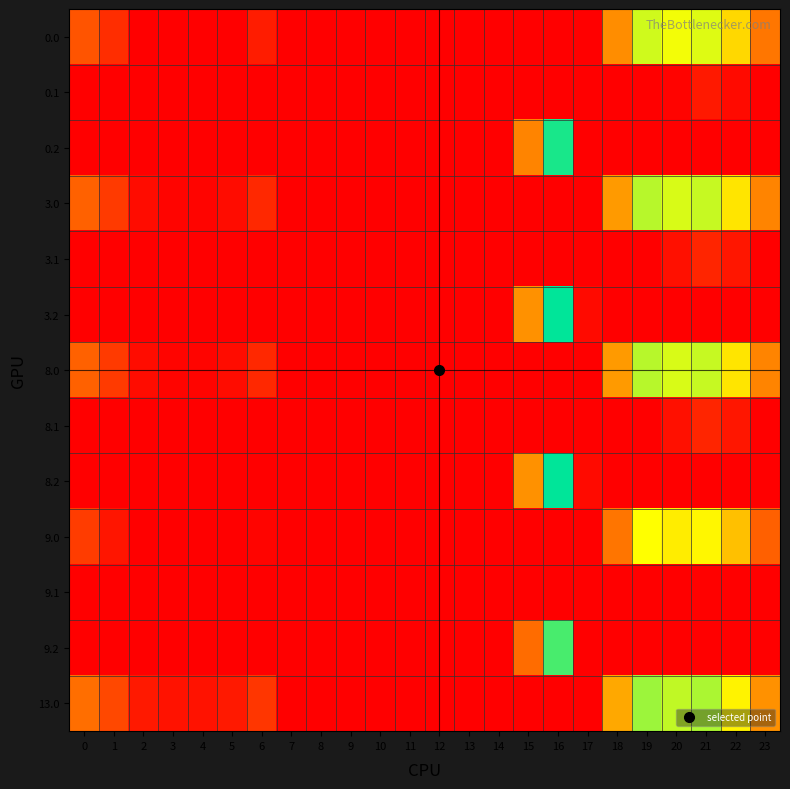

Reading left to right, extract all data points from this chart.

0.0: 0=71.0	1=38.5	2=0.0	3=0.0	4=0.0	5=0.0	6=24.0	7=0.0	8=0.0	9=0.0	10=0.0	11=0.0	12=0.0	13=0.0	14=0.0	15=0.0	16=0.0	17=0.0	18=118.6	19=233.5	20=218.9	21=227.4	22=181.3	23=100.3
0.1: 0=0.0	1=0.0	2=0.0	3=0.0	4=0.0	5=0.0	6=0.0	7=0.0	8=0.0	9=0.0	10=0.0	11=0.0	12=0.0	13=0.0	14=0.0	15=0.0	16=0.0	17=0.0	18=0.0	19=0.0	20=3.5	21=21.4	22=8.9	23=0.0
0.2: 0=0.0	1=0.0	2=0.0	3=0.0	4=0.0	5=0.0	6=0.0	7=0.0	8=0.0	9=0.0	10=0.0	11=0.0	12=0.0	13=0.0	14=0.0	15=111.2	16=310.2	17=0.0	18=0.0	19=0.0	20=0.0	21=0.0	22=0.0	23=0.0
3.0: 0=82.0	1=49.5	2=10.3	3=4.4	4=4.9	5=10.8	6=35.0	7=0.0	8=0.0	9=0.0	10=0.0	11=0.0	12=0.0	13=0.0	14=0.0	15=0.0	16=0.0	17=0.0	18=129.6	19=244.5	20=229.9	21=238.4	22=192.3	23=111.3
3.1: 0=0.0	1=0.0	2=0.0	3=0.0	4=0.0	5=0.0	6=0.0	7=0.0	8=0.0	9=0.0	10=0.0	11=0.0	12=0.0	13=0.0	14=0.0	15=0.0	16=0.0	17=0.0	18=0.0	19=0.0	20=14.5	21=32.4	22=19.9	23=0.0
3.2: 0=0.0	1=0.0	2=0.0	3=0.0	4=0.0	5=0.0	6=0.0	7=0.0	8=0.0	9=0.0	10=0.0	11=0.0	12=0.0	13=0.0	14=0.0	15=122.2	16=321.2	17=9.5	18=0.0	19=0.0	20=0.0	21=0.0	22=0.0	23=0.0
8.0: 0=82.0	1=49.5	2=10.3	3=4.4	4=4.9	5=10.8	6=35.0	7=0.0	8=0.0	9=0.0	10=0.0	11=0.0	12=0.0	13=0.0	14=0.0	15=0.0	16=0.0	17=0.0	18=129.6	19=244.5	20=229.9	21=238.4	22=192.3	23=111.3
8.1: 0=0.0	1=0.0	2=0.0	3=0.0	4=0.0	5=0.0	6=0.0	7=0.0	8=0.0	9=0.0	10=0.0	11=0.0	12=0.0	13=0.0	14=0.0	15=0.0	16=0.0	17=0.0	18=0.0	19=0.0	20=14.5	21=32.4	22=19.9	23=0.0
8.2: 0=0.0	1=0.0	2=0.0	3=0.0	4=0.0	5=0.0	6=0.0	7=0.0	8=0.0	9=0.0	10=0.0	11=0.0	12=0.0	13=0.0	14=0.0	15=122.2	16=321.2	17=9.5	18=0.0	19=0.0	20=0.0	21=0.0	22=0.0	23=0.0
9.0: 0=51.0	1=18.5	2=0.0	3=0.0	4=0.0	5=0.0	6=4.0	7=0.0	8=0.0	9=0.0	10=0.0	11=0.0	12=0.0	13=0.0	14=0.0	15=0.0	16=0.0	17=0.0	18=98.6	19=213.5	20=198.9	21=207.4	22=161.3	23=80.3
9.1: 0=0.0	1=0.0	2=0.0	3=0.0	4=0.0	5=0.0	6=0.0	7=0.0	8=0.0	9=0.0	10=0.0	11=0.0	12=0.0	13=0.0	14=0.0	15=0.0	16=0.0	17=0.0	18=0.0	19=0.0	20=0.0	21=1.4	22=0.0	23=0.0
9.2: 0=0.0	1=0.0	2=0.0	3=0.0	4=0.0	5=0.0	6=0.0	7=0.0	8=0.0	9=0.0	10=0.0	11=0.0	12=0.0	13=0.0	14=0.0	15=91.2	16=290.2	17=0.0	18=0.0	19=0.0	20=0.0	21=0.0	22=0.0	23=0.0
13.0: 0=93.0	1=60.5	2=21.3	3=15.4	4=15.9	5=21.8	6=46.0	7=0.0	8=0.0	9=0.0	10=0.0	11=0.0	12=0.0	13=0.0	14=0.0	15=0.0	16=0.0	17=0.0	18=140.6	19=255.5	20=240.9	21=249.4	22=203.3	23=122.3